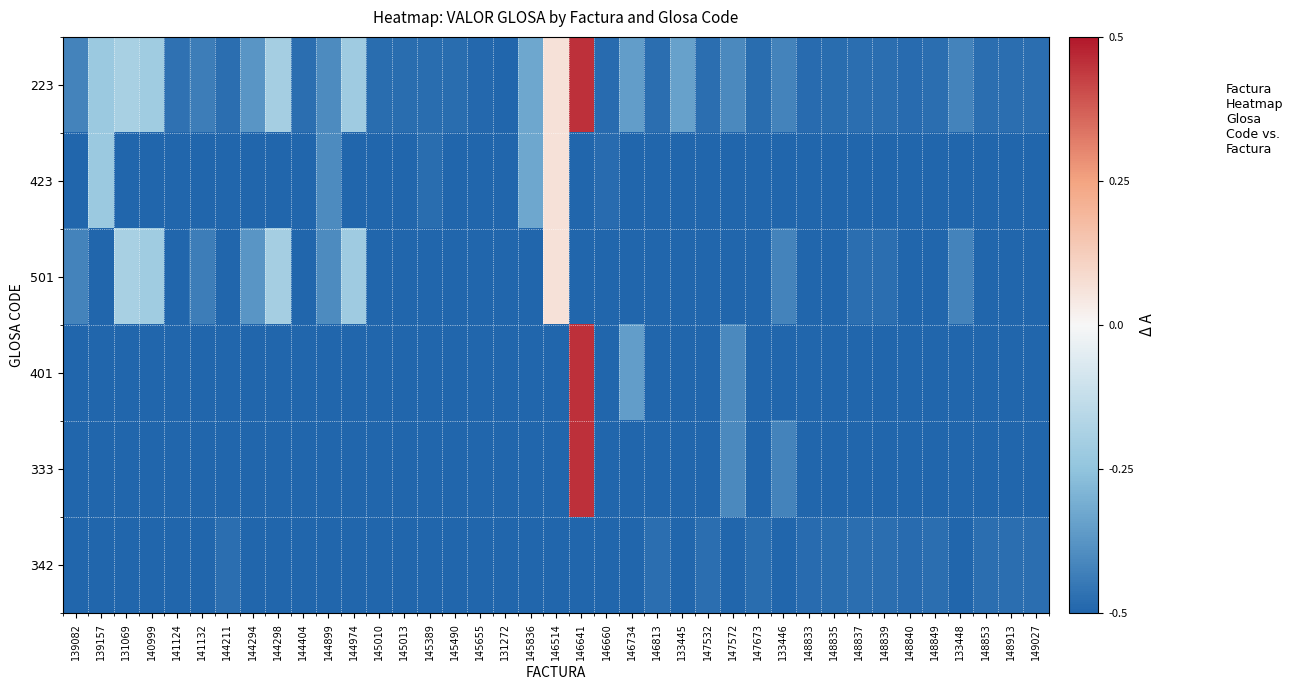

Reading right to left, what are all the values shown in this chart?

223: 149027=-0.5	148913=-0.5	148853=-0.5	133448=-0.4	148849=-0.5	148840=-0.5	148839=-0.5	148837=-0.5	148835=-0.5	148833=-0.5	133446=-0.4	147673=-0.5	147572=-0.4	147532=-0.5	133445=-0.3	146813=-0.5	146734=-0.4	146660=-0.5	146641=0.5	146514=0.1	145836=-0.3	131272=-0.5	145655=-0.5	145490=-0.5	145389=-0.5	145013=-0.5	145010=-0.5	144974=-0.2	144899=-0.4	144404=-0.5	144298=-0.2	144294=-0.4	144211=-0.5	141132=-0.4	141124=-0.5	140999=-0.2	131069=-0.2	139157=-0.2	139082=-0.4
423: 149027=-0.5	148913=-0.5	148853=-0.5	133448=-0.5	148849=-0.5	148840=-0.5	148839=-0.5	148837=-0.5	148835=-0.5	148833=-0.5	133446=-0.5	147673=-0.5	147572=-0.5	147532=-0.5	133445=-0.5	146813=-0.5	146734=-0.5	146660=-0.5	146641=-0.5	146514=0.1	145836=-0.3	131272=-0.5	145655=-0.5	145490=-0.5	145389=-0.5	145013=-0.5	145010=-0.5	144974=-0.5	144899=-0.4	144404=-0.5	144298=-0.5	144294=-0.5	144211=-0.5	141132=-0.5	141124=-0.5	140999=-0.5	131069=-0.5	139157=-0.2	139082=-0.5
501: 149027=-0.5	148913=-0.5	148853=-0.5	133448=-0.4	148849=-0.5	148840=-0.5	148839=-0.5	148837=-0.5	148835=-0.5	148833=-0.5	133446=-0.4	147673=-0.5	147572=-0.5	147532=-0.5	133445=-0.5	146813=-0.5	146734=-0.5	146660=-0.5	146641=-0.5	146514=0.1	145836=-0.5	131272=-0.5	145655=-0.5	145490=-0.5	145389=-0.5	145013=-0.5	145010=-0.5	144974=-0.2	144899=-0.4	144404=-0.5	144298=-0.2	144294=-0.4	144211=-0.5	141132=-0.4	141124=-0.5	140999=-0.2	131069=-0.2	139157=-0.5	139082=-0.4
401: 149027=-0.5	148913=-0.5	148853=-0.5	133448=-0.5	148849=-0.5	148840=-0.5	148839=-0.5	148837=-0.5	148835=-0.5	148833=-0.5	133446=-0.5	147673=-0.5	147572=-0.4	147532=-0.5	133445=-0.5	146813=-0.5	146734=-0.4	146660=-0.5	146641=0.5	146514=-0.5	145836=-0.5	131272=-0.5	145655=-0.5	145490=-0.5	145389=-0.5	145013=-0.5	145010=-0.5	144974=-0.5	144899=-0.5	144404=-0.5	144298=-0.5	144294=-0.5	144211=-0.5	141132=-0.5	141124=-0.5	140999=-0.5	131069=-0.5	139157=-0.5	139082=-0.5
333: 149027=-0.5	148913=-0.5	148853=-0.5	133448=-0.5	148849=-0.5	148840=-0.5	148839=-0.5	148837=-0.5	148835=-0.5	148833=-0.5	133446=-0.4	147673=-0.5	147572=-0.4	147532=-0.5	133445=-0.5	146813=-0.5	146734=-0.5	146660=-0.5	146641=0.5	146514=-0.5	145836=-0.5	131272=-0.5	145655=-0.5	145490=-0.5	145389=-0.5	145013=-0.5	145010=-0.5	144974=-0.5	144899=-0.5	144404=-0.5	144298=-0.5	144294=-0.5	144211=-0.5	141132=-0.5	141124=-0.5	140999=-0.5	131069=-0.5	139157=-0.5	139082=-0.5
342: 149027=-0.5	148913=-0.5	148853=-0.5	133448=-0.5	148849=-0.5	148840=-0.5	148839=-0.5	148837=-0.5	148835=-0.5	148833=-0.5	133446=-0.5	147673=-0.5	147572=-0.5	147532=-0.5	133445=-0.5	146813=-0.5	146734=-0.5	146660=-0.5	146641=-0.5	146514=-0.5	145836=-0.5	131272=-0.5	145655=-0.5	145490=-0.5	145389=-0.5	145013=-0.5	145010=-0.5	144974=-0.5	144899=-0.5	144404=-0.5	144298=-0.5	144294=-0.5	144211=-0.5	141132=-0.5	141124=-0.5	140999=-0.5	131069=-0.5	139157=-0.5	139082=-0.5